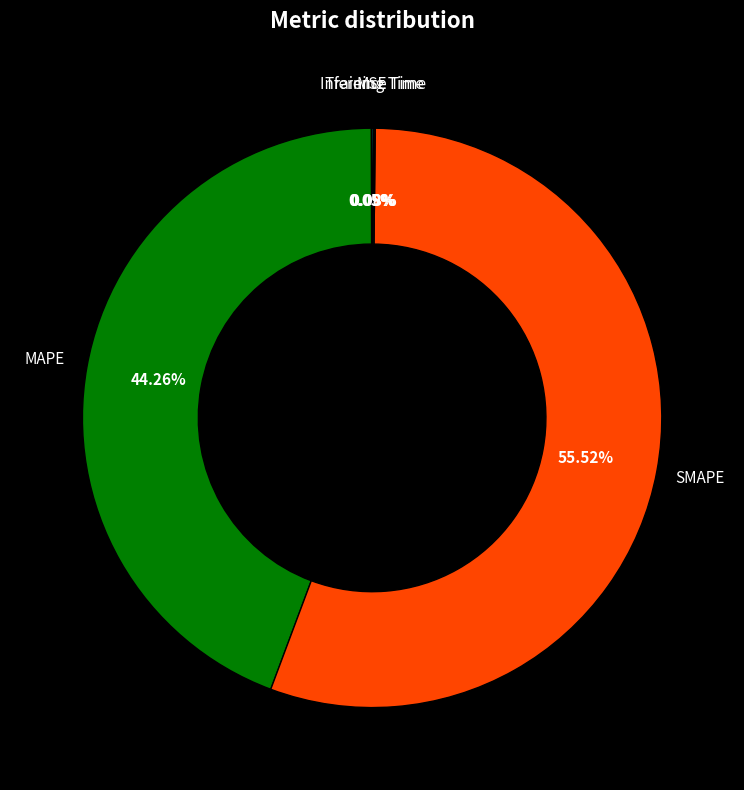

Does any single category account for the majority?

Yes